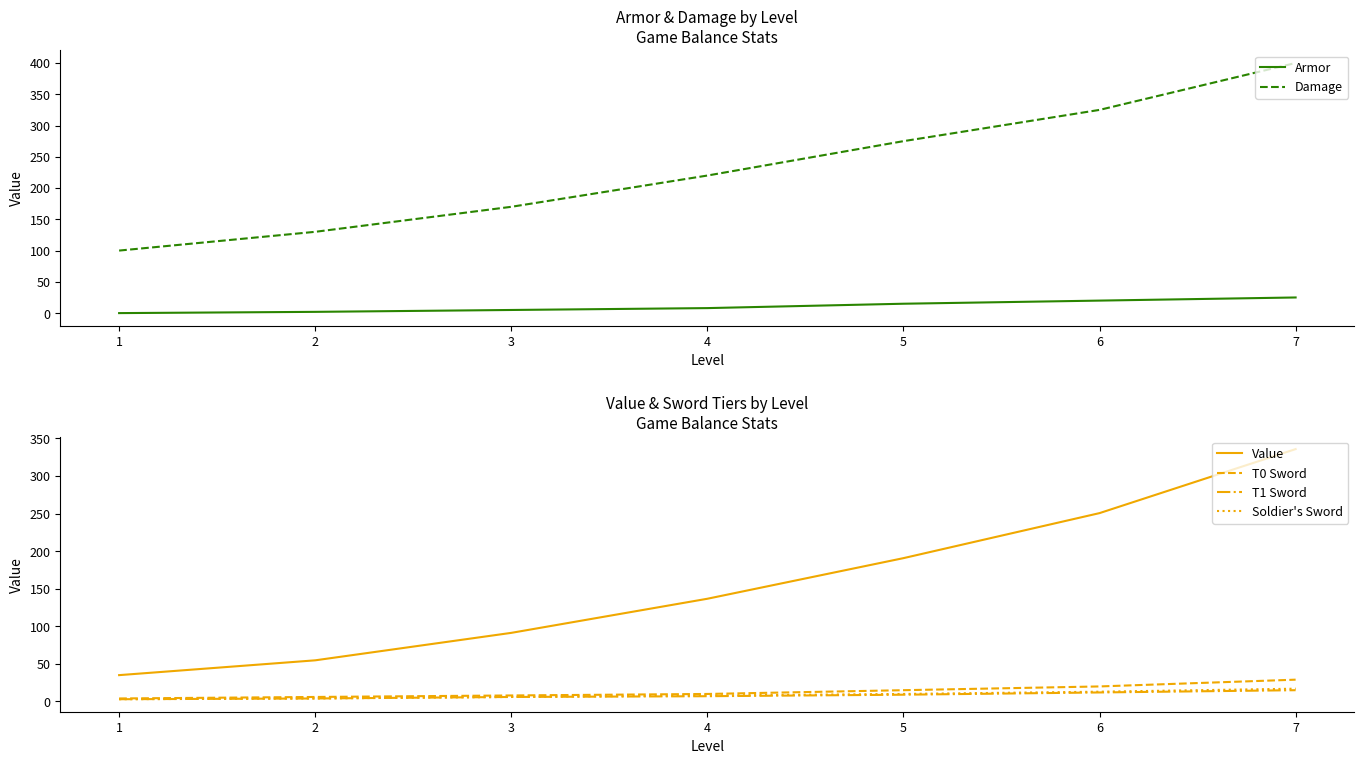

Which series has the largest total across all categories?

Damage